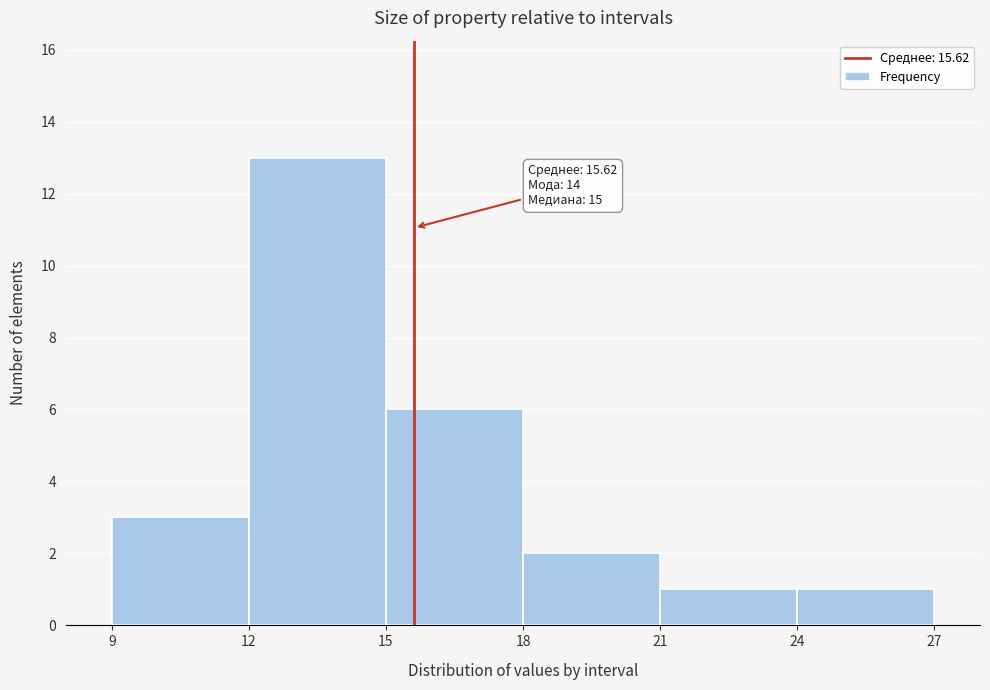

Over which range of the x-axis is the bar tallest?

12 to 15